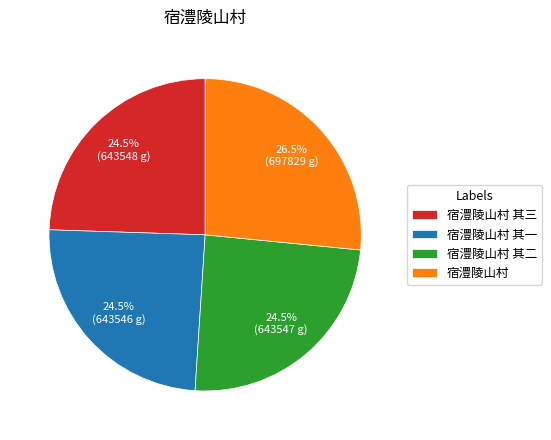

What portion of the pie excludes 宿澧陵山村 其一?

75.5%